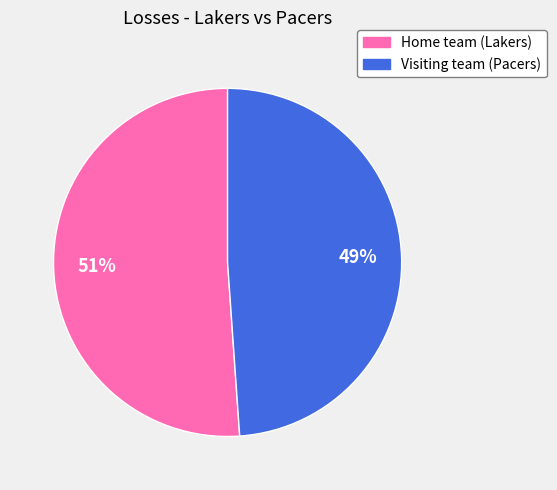

Is there a majority slice in this chart?

Yes